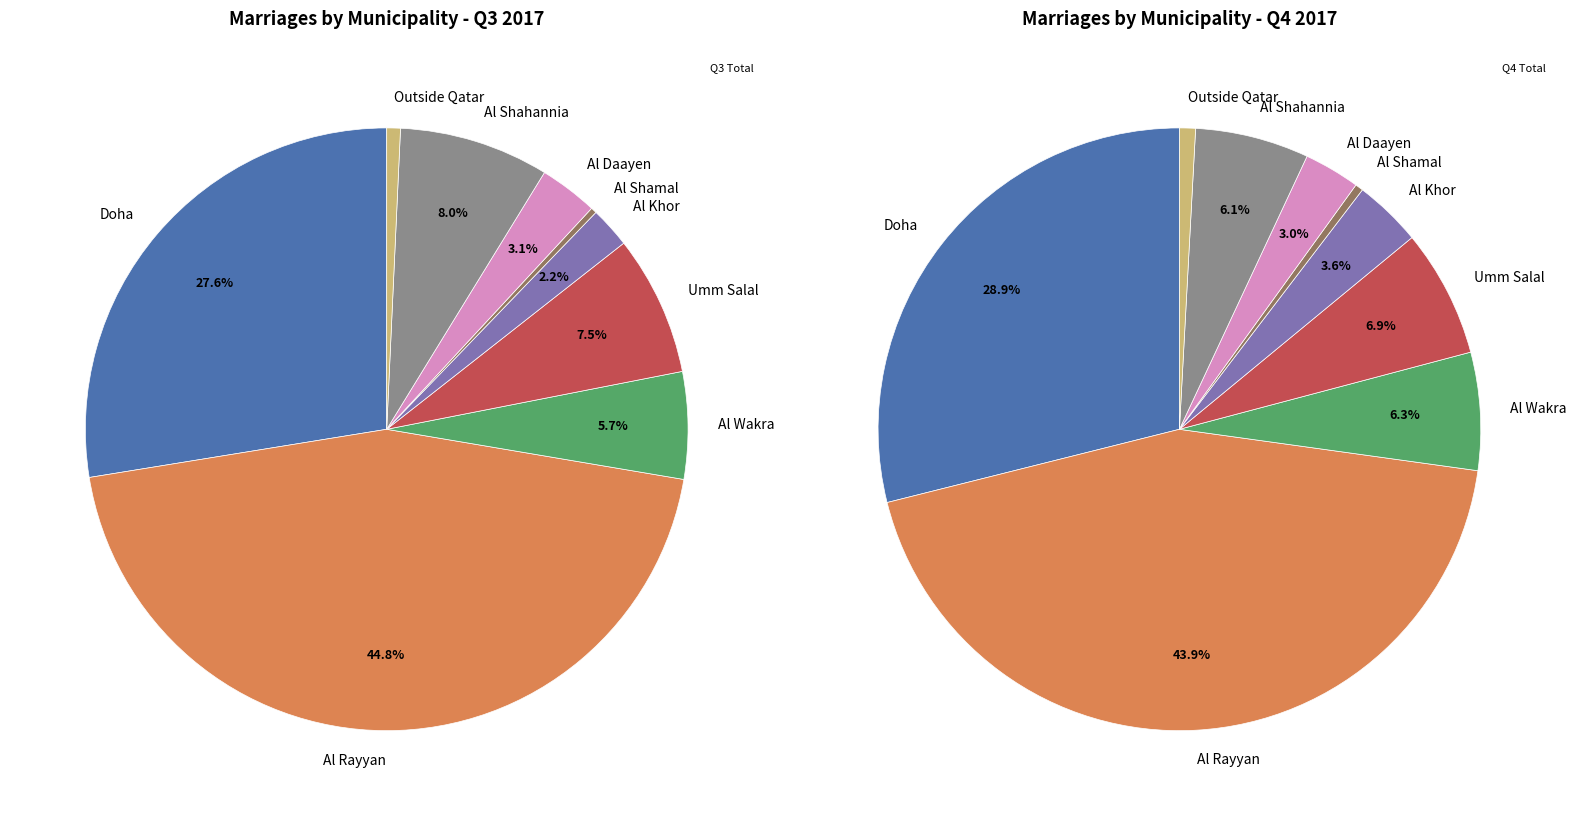

What is the total percentage of Al Shahannia and Al Khor?

10.2%